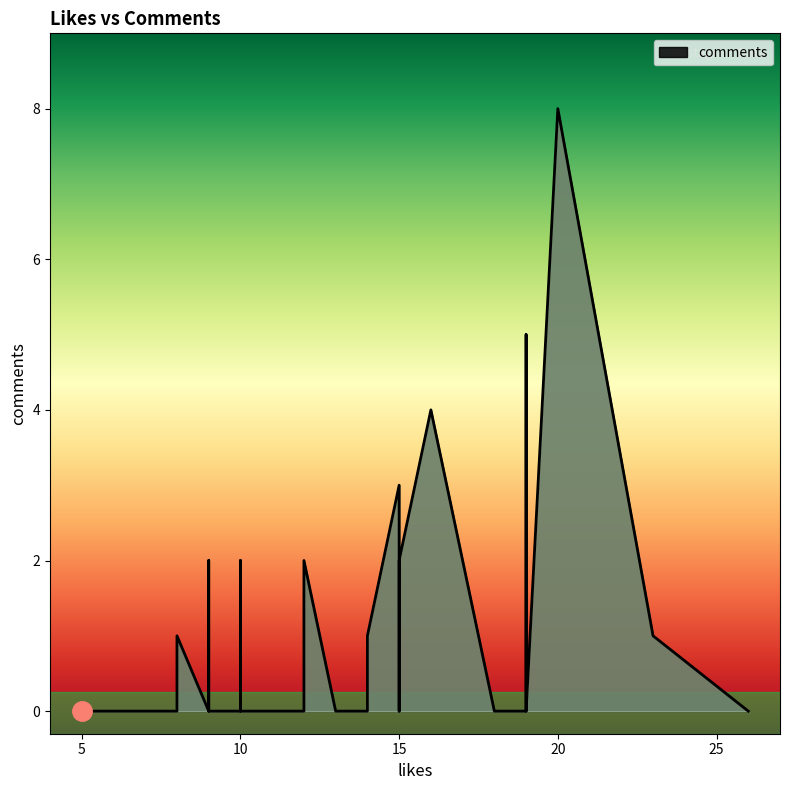

The value at 9 is 4. True or false?

False